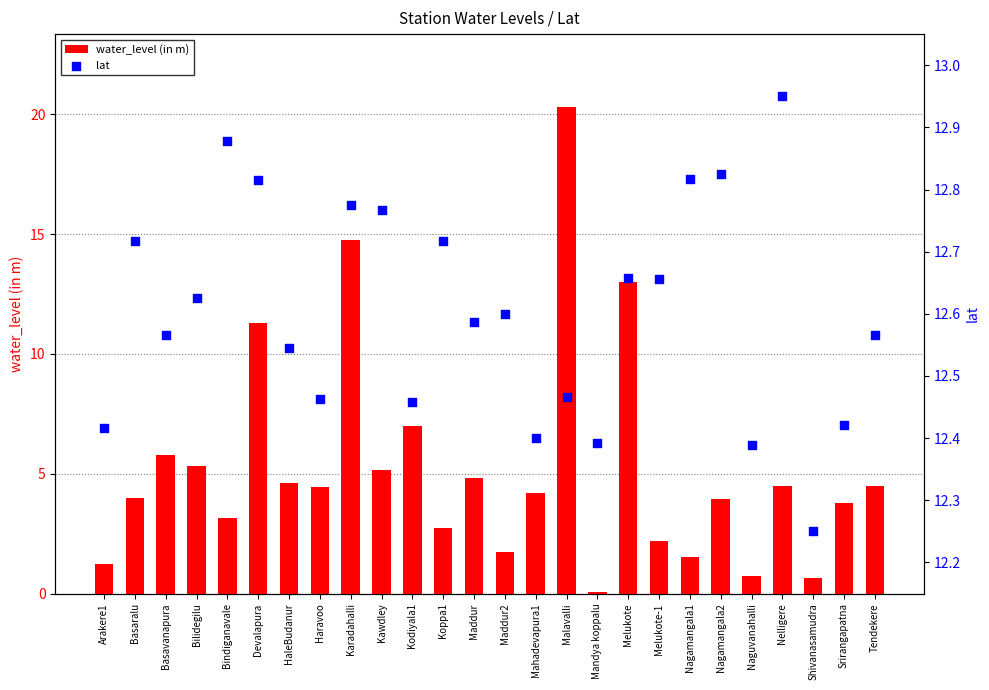

Which series has the largest Y range (max minus min)?

water_level (in m)